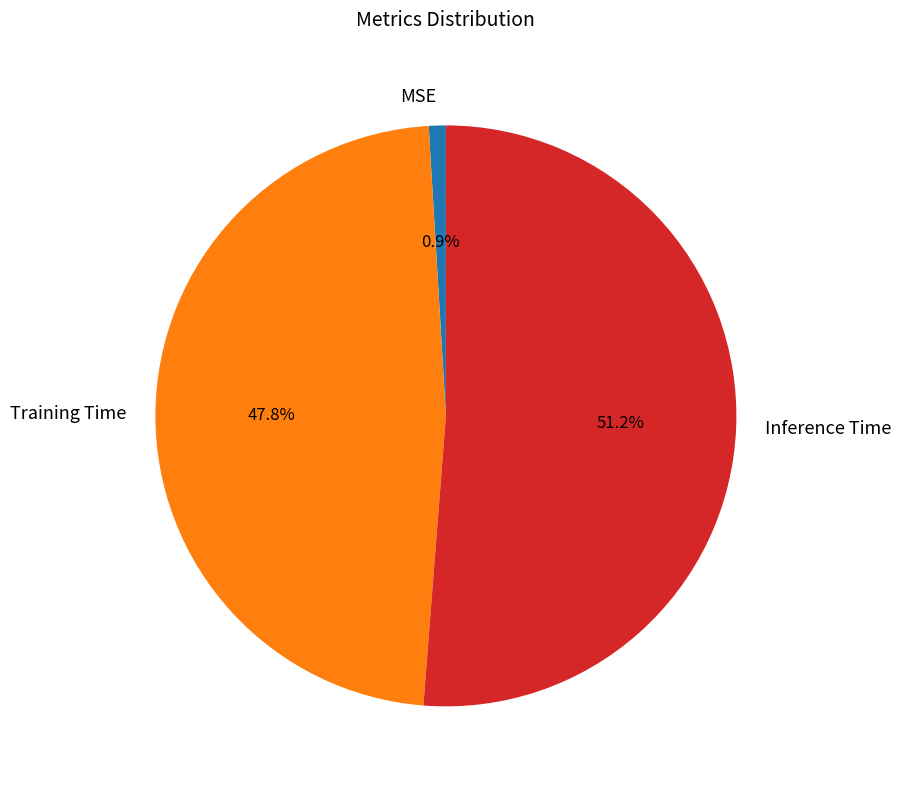

Which slice is the largest?

Inference Time